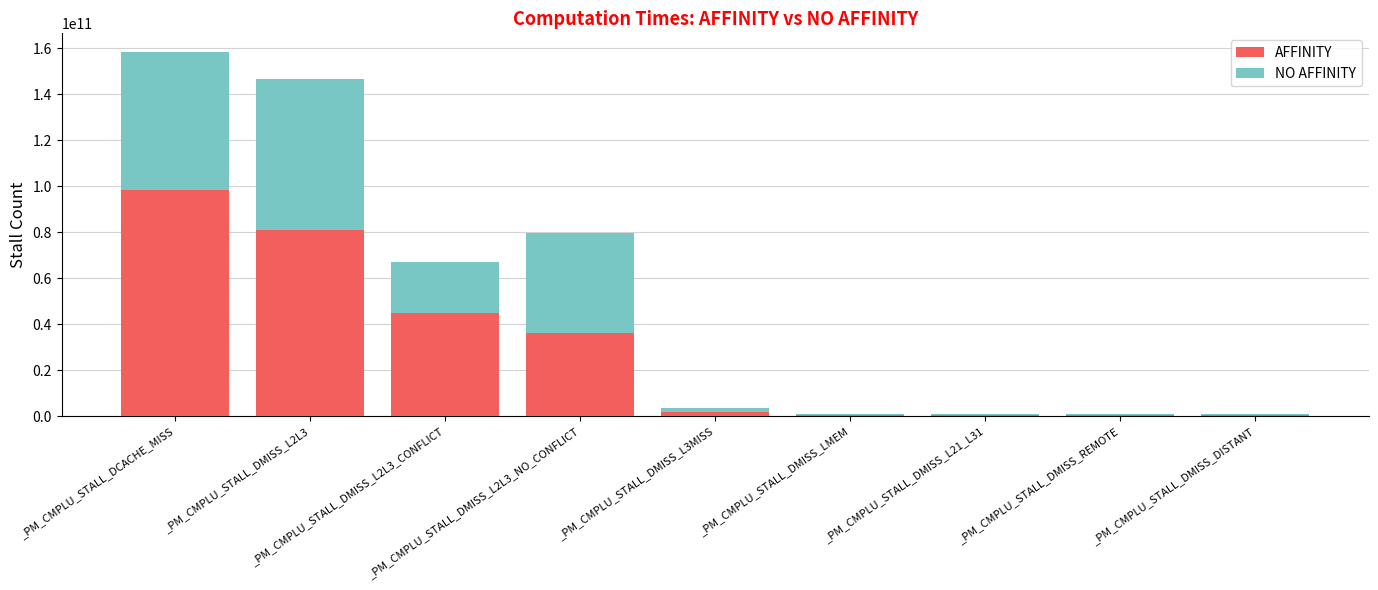

How many series are shown in this chart?

2